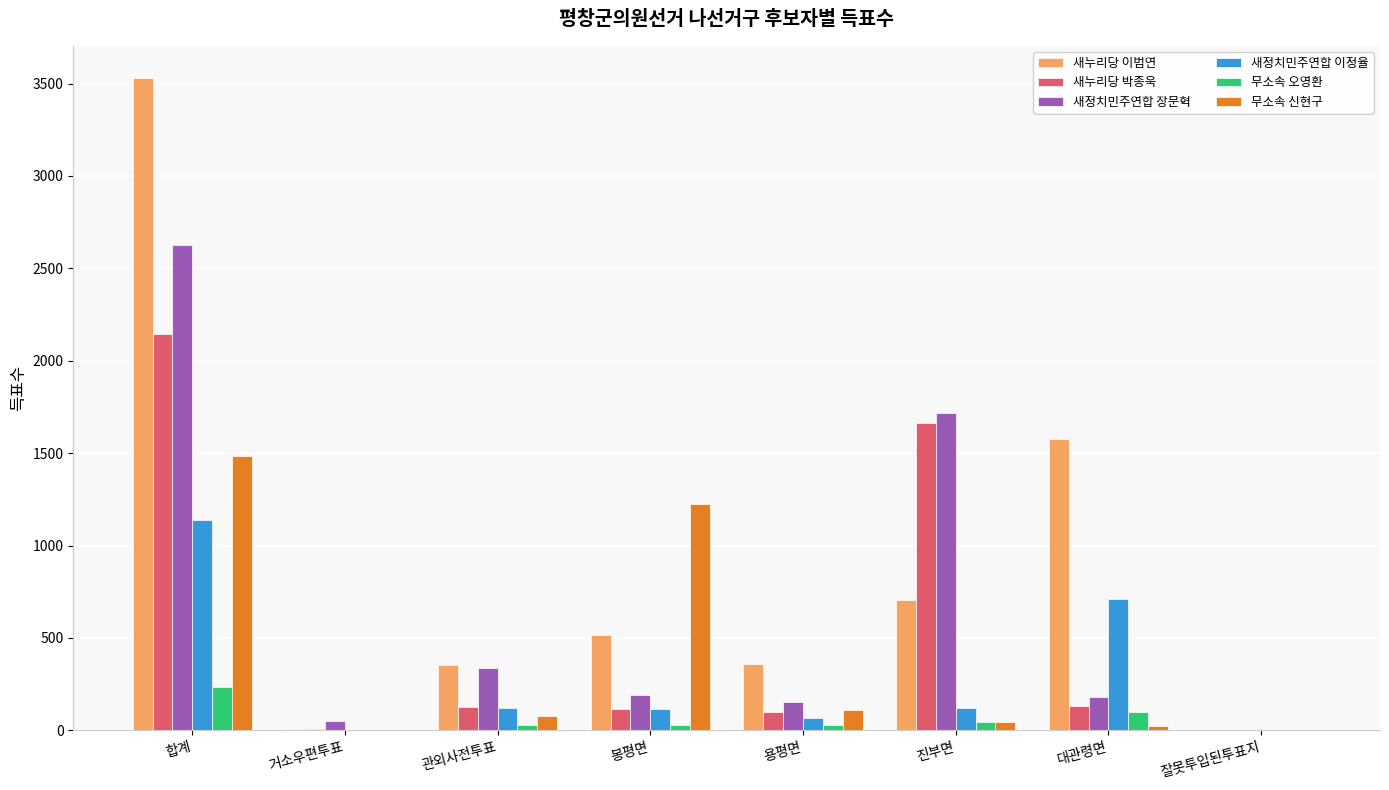

Which series changed the most between 합계 and 거소우편투표?

새누리당 이범연